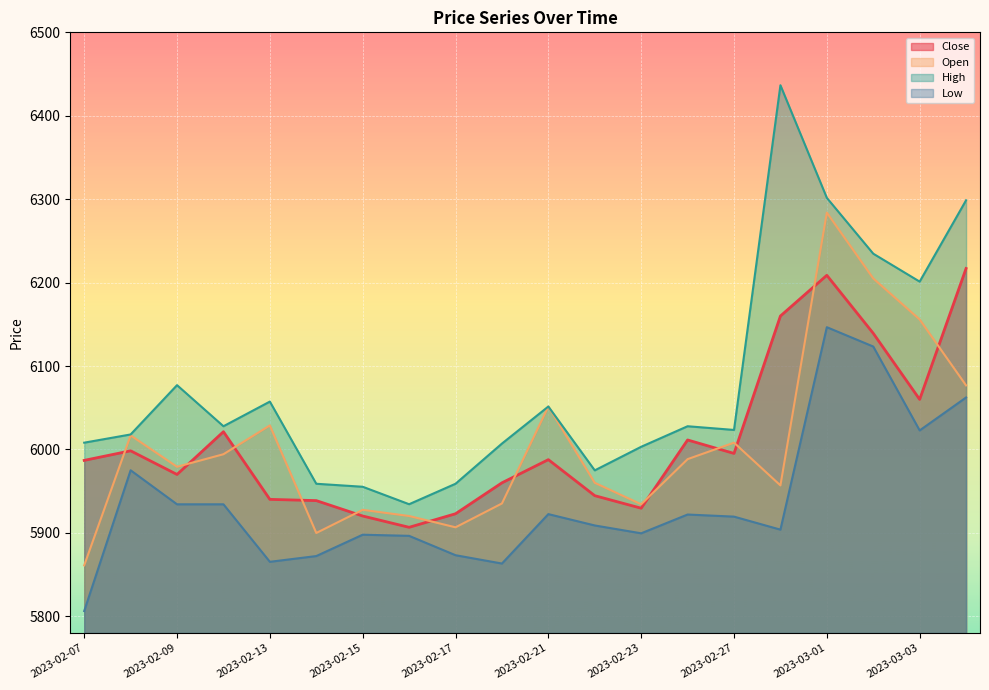

Is it true that Low equals 1809.7 at 2023-02-28?

False